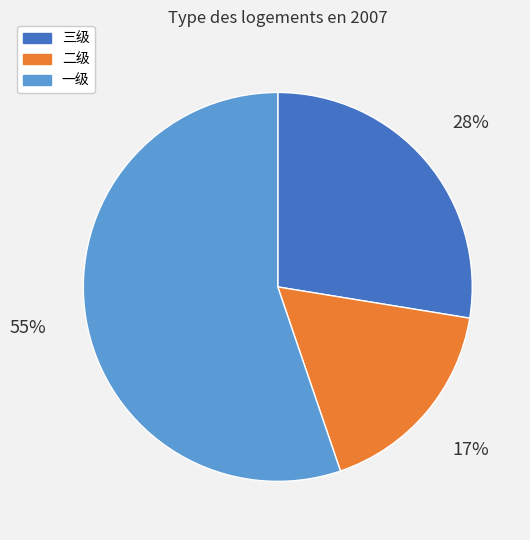

To the nearest percent, what percentage of the pie is 一级?

55%